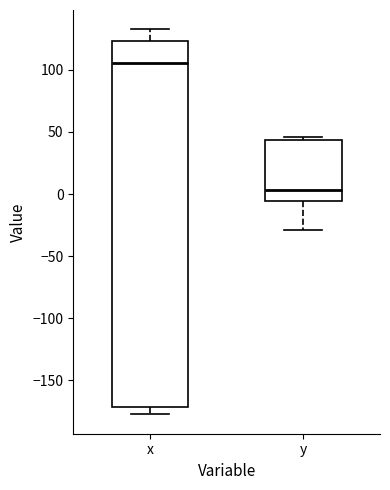

Which box is the tallest, from its lower edge to its upper edge?

x